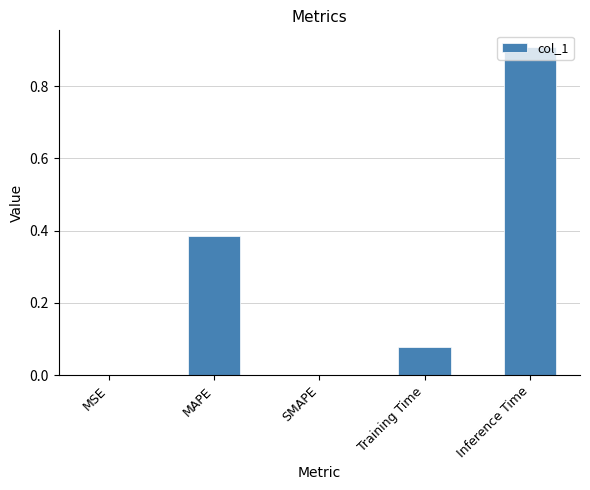

Which has a higher value, Inference Time or MAPE?

Inference Time